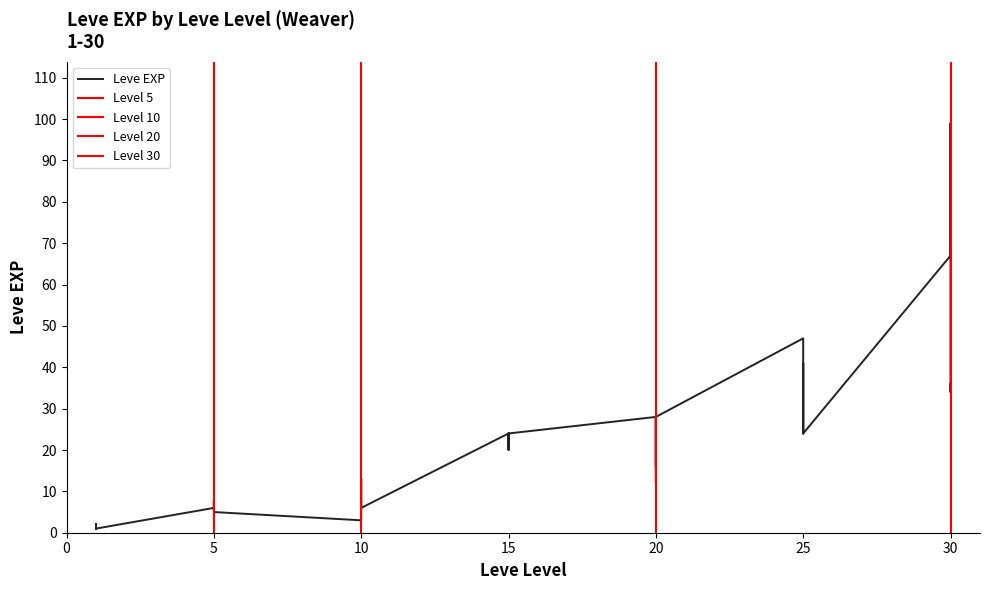

How many lines are shown in the chart?

1